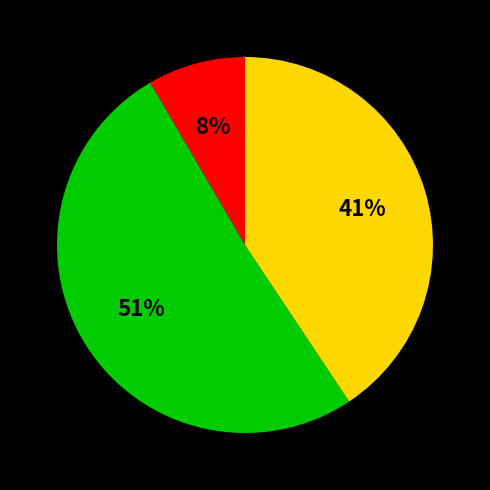

To the nearest percent, what is the difference between the largest and smallest slice percentages?

43%